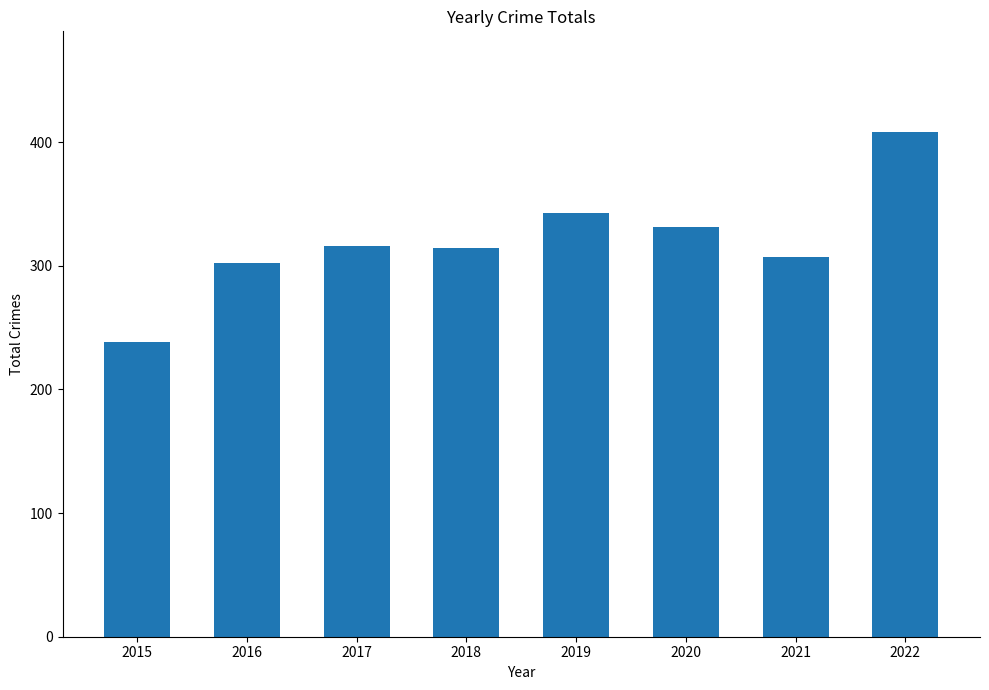

What is the value of the 3rd bar from the left?

316